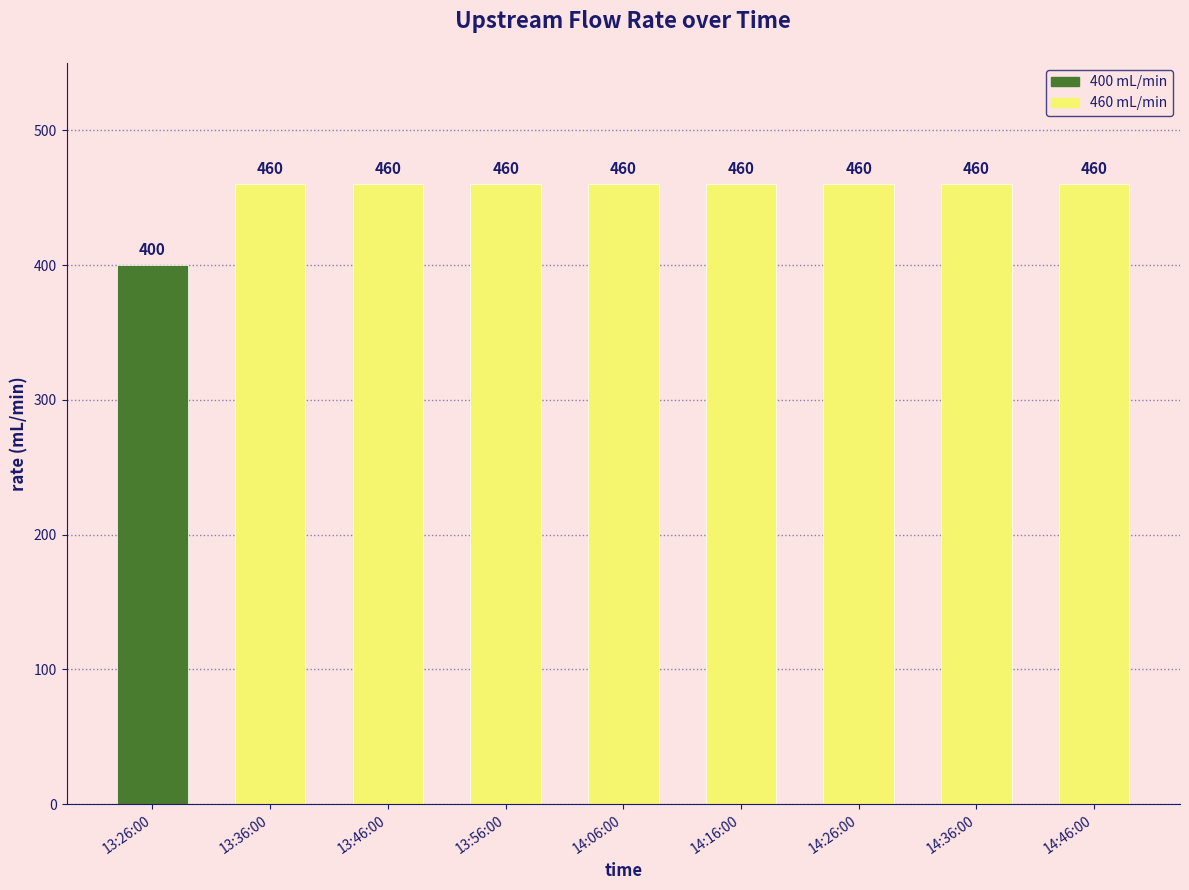

The chart shows a value of 400 at 13:26:00. True or false?

True